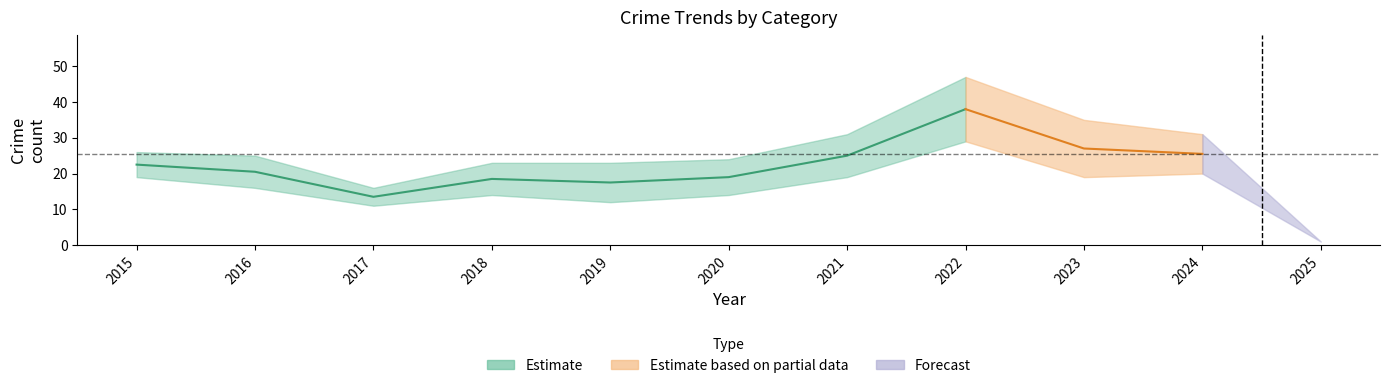

In Aggravated Battery, how many points are higher than both neighbors (excluding endpoints)?

2